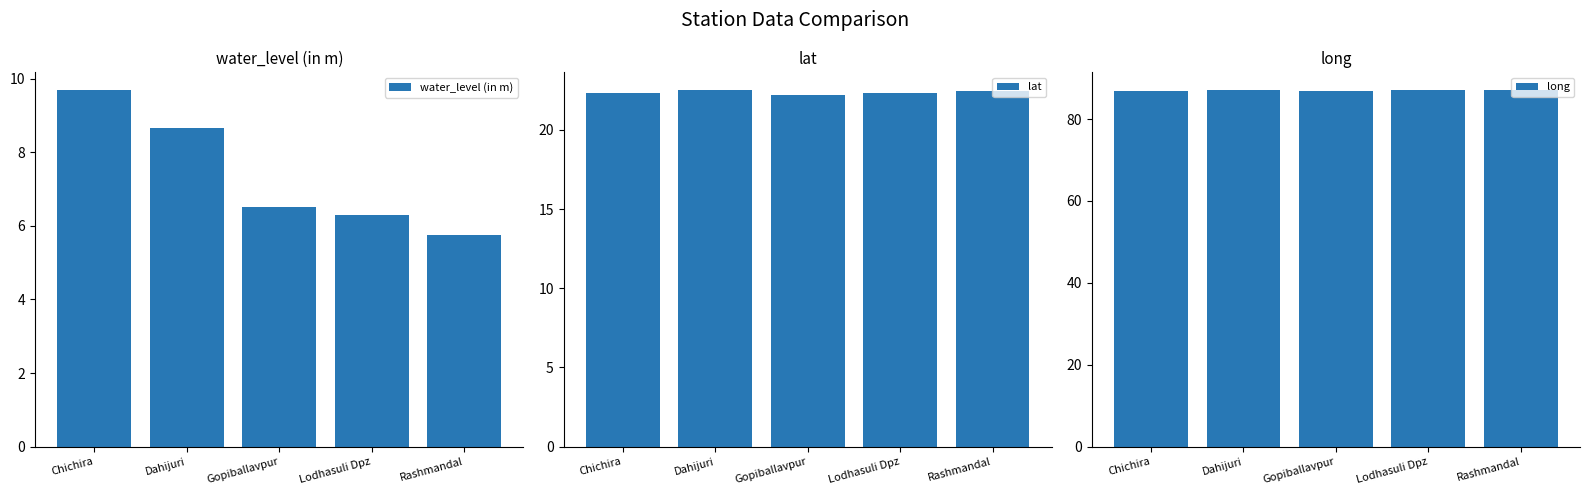

What position from the left is Dahijuri?

2